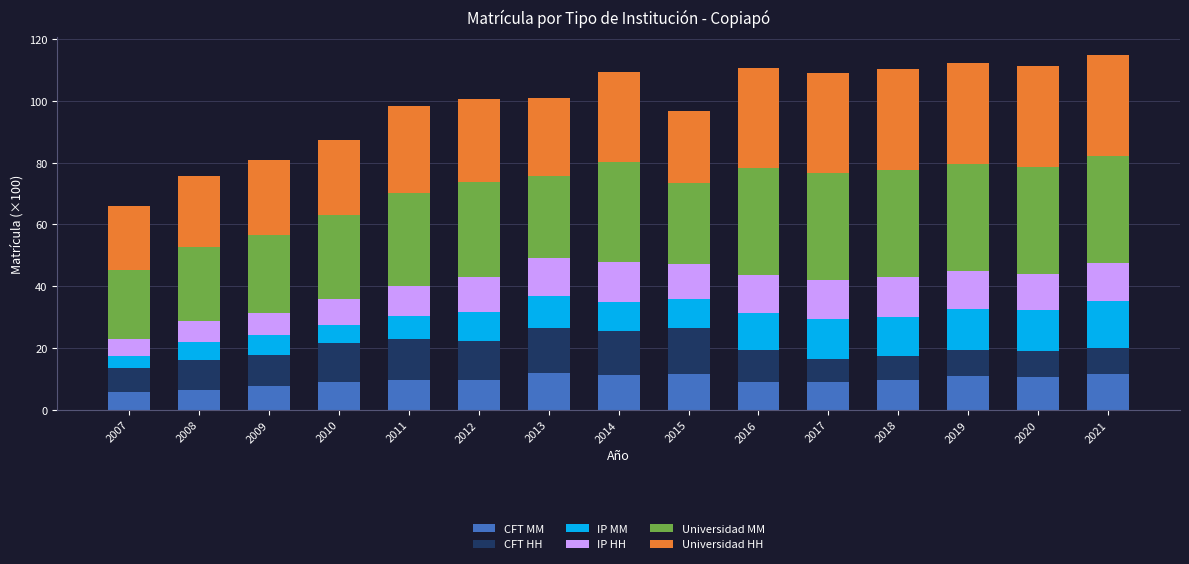

Count the number of data series in this chart.

6